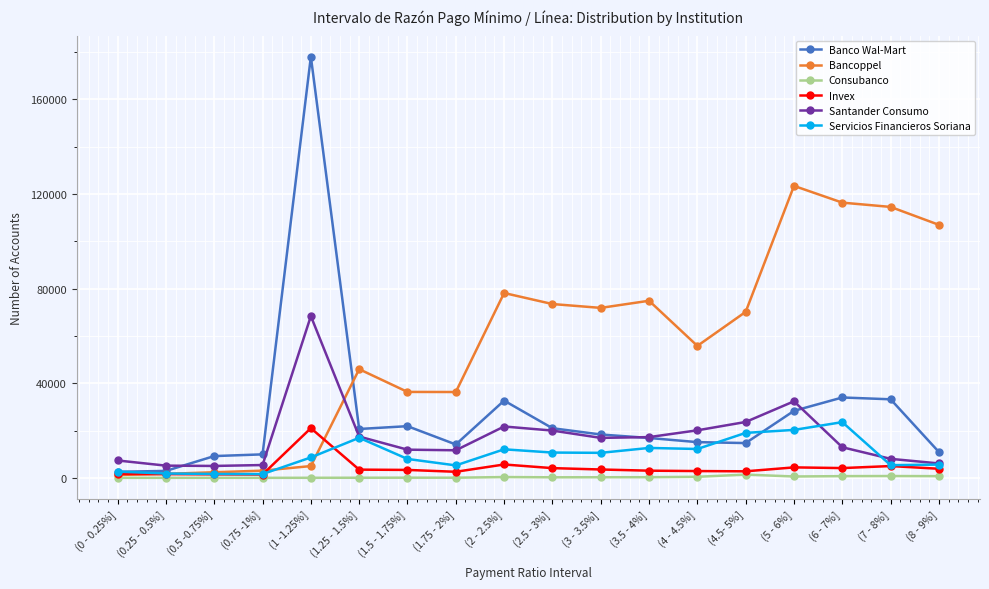

The value of Bancoppel at (6 - 7%] is 77940. True or false?

False